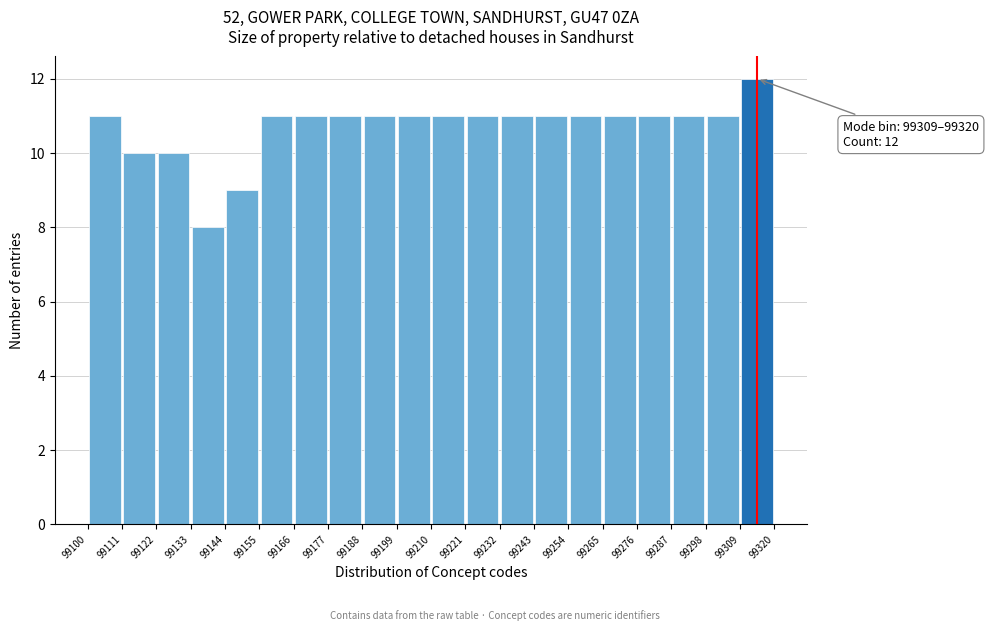

Which range on the x-axis has the tallest bar?

99309 to 99320